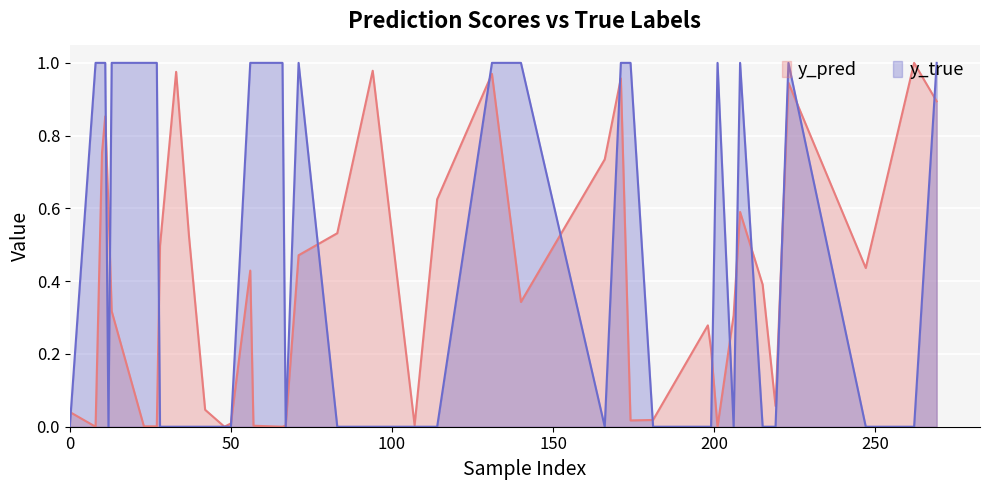

Which series has the largest total across all categories?

y_true